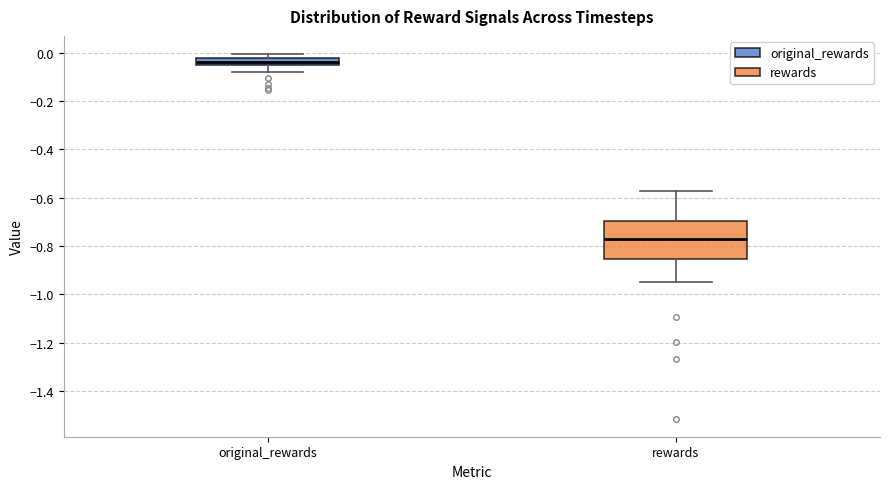

Which box's median line is the highest?

original_rewards